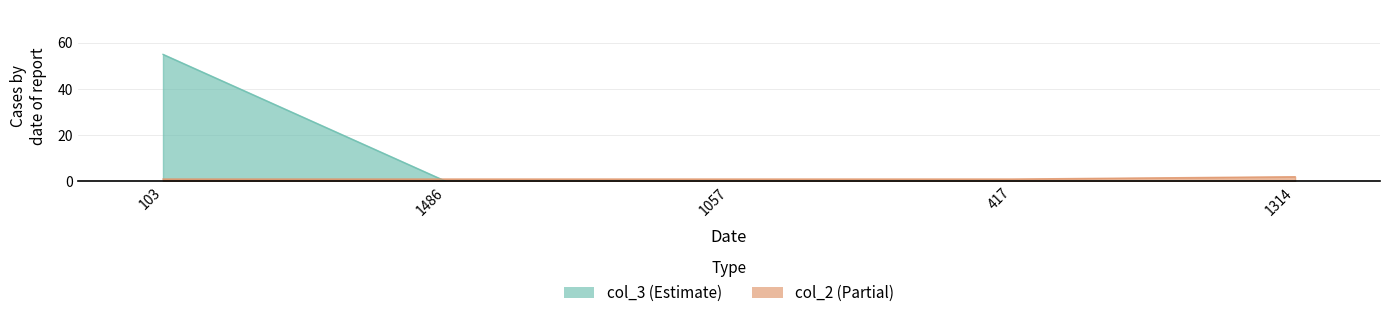

What are all the series names shown in the legend?

col_2, col_3